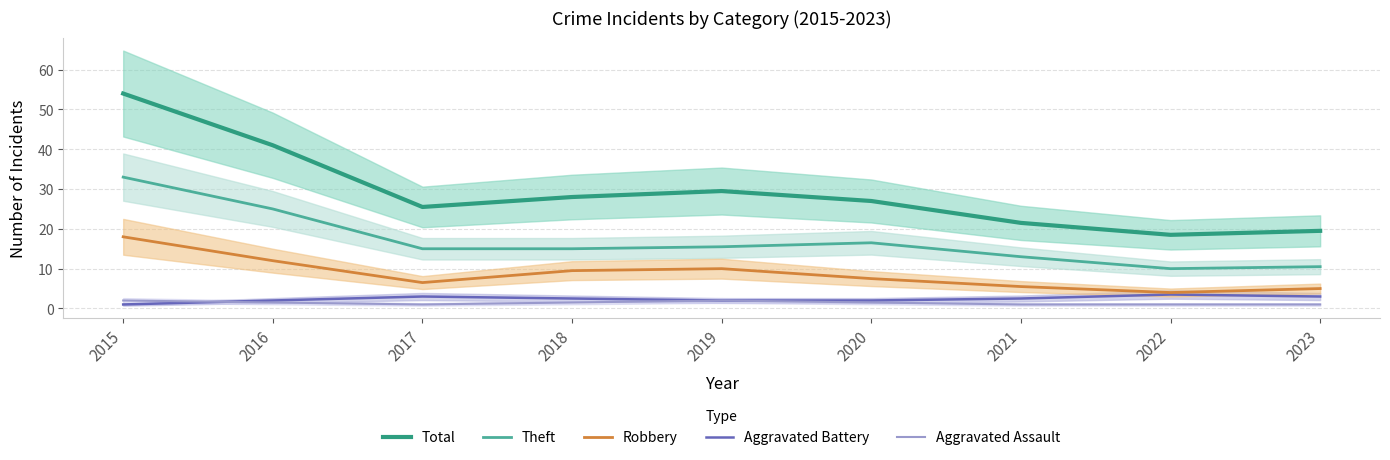

Which has a higher value, 2016 or 2023?

2016